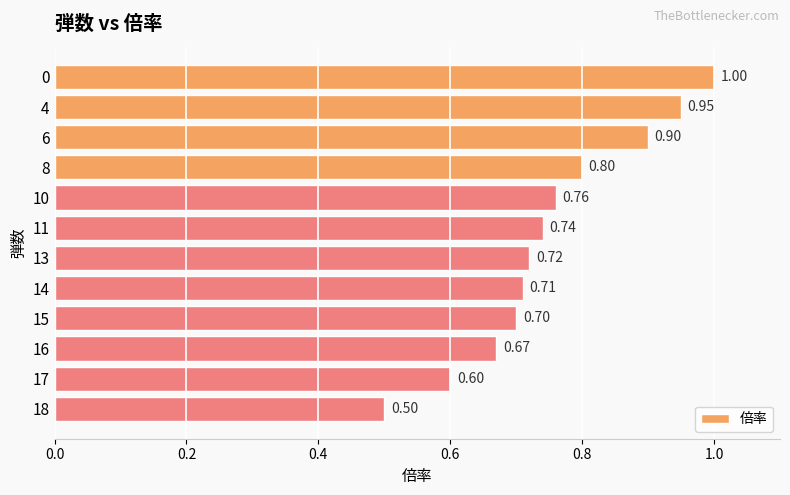

Between 8 and 14, which is larger?

8